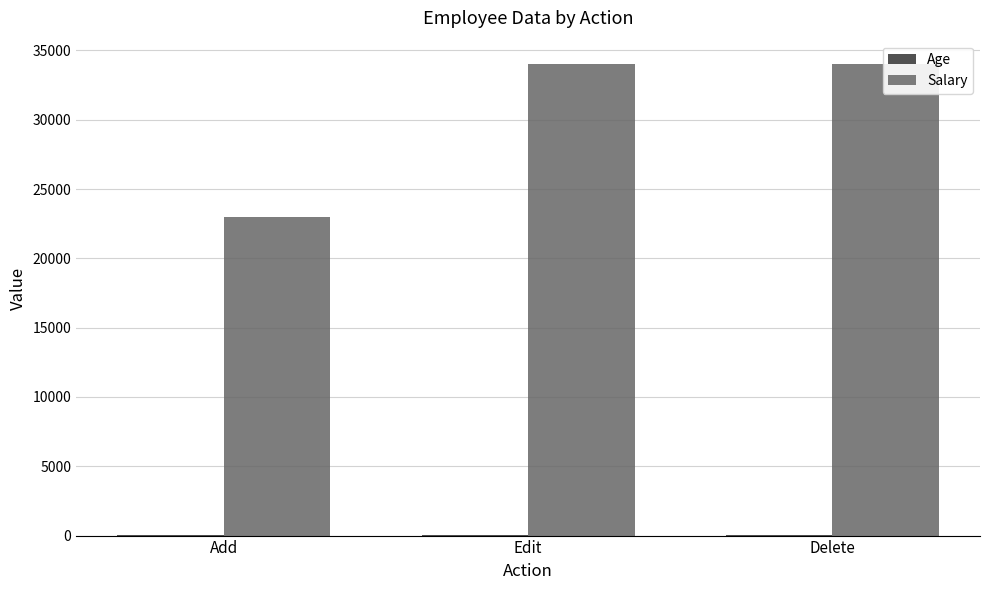

What is the average value of the Salary series?

30333